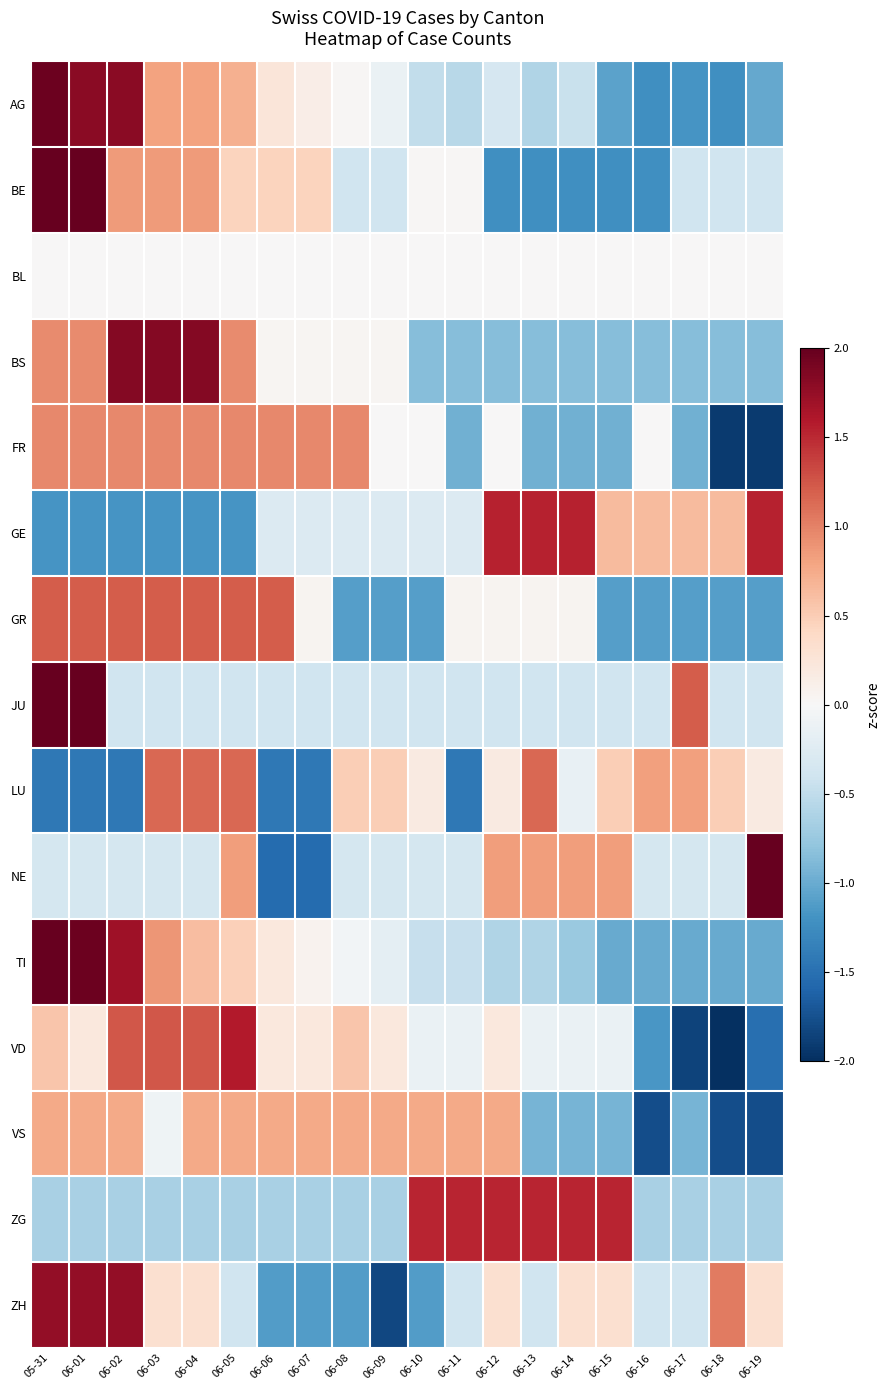

What is the difference between the highest and lowest values at 06-10?

2.6